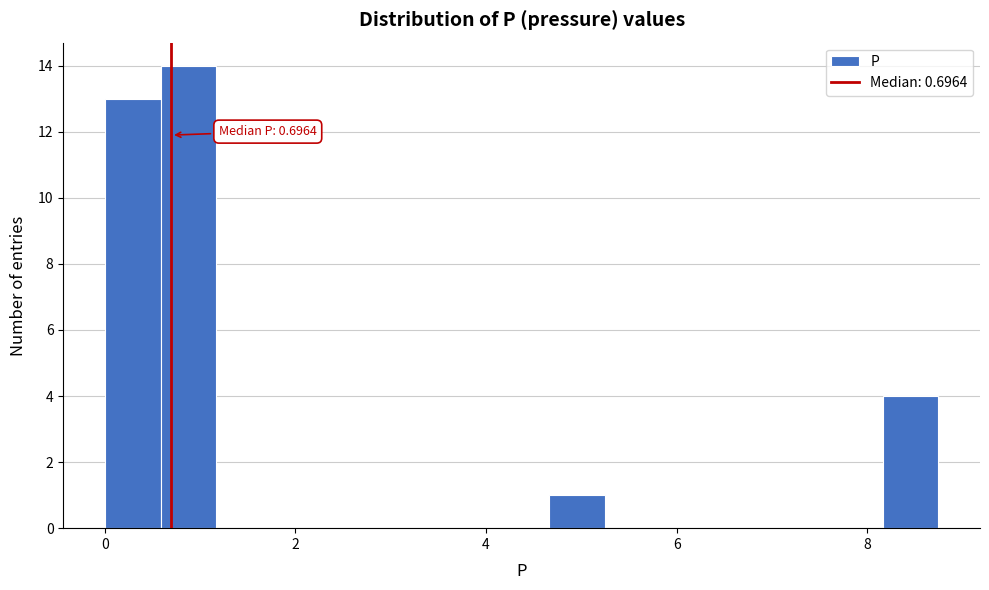

Read against the x-axis, roughly where is the centre of the tallest bar?

0.8